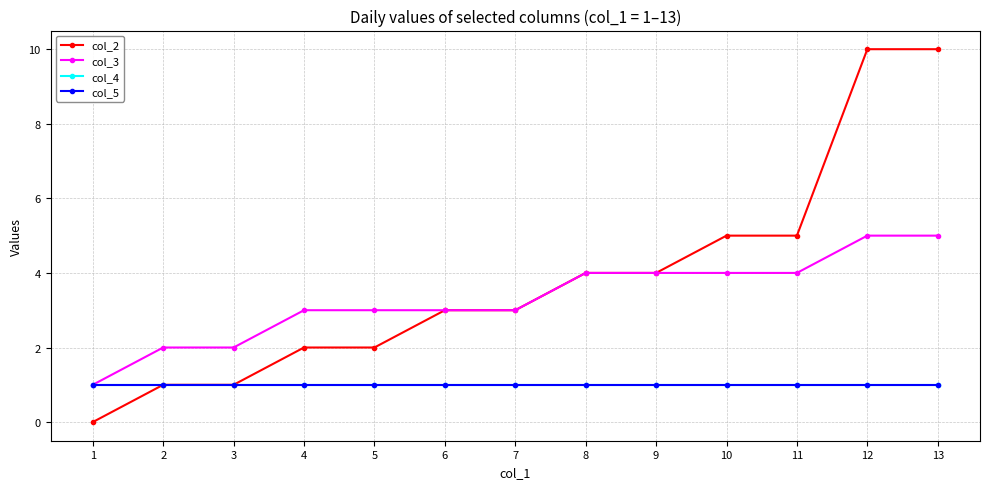

True or false: col_4 and col_2 cross at least once.

False